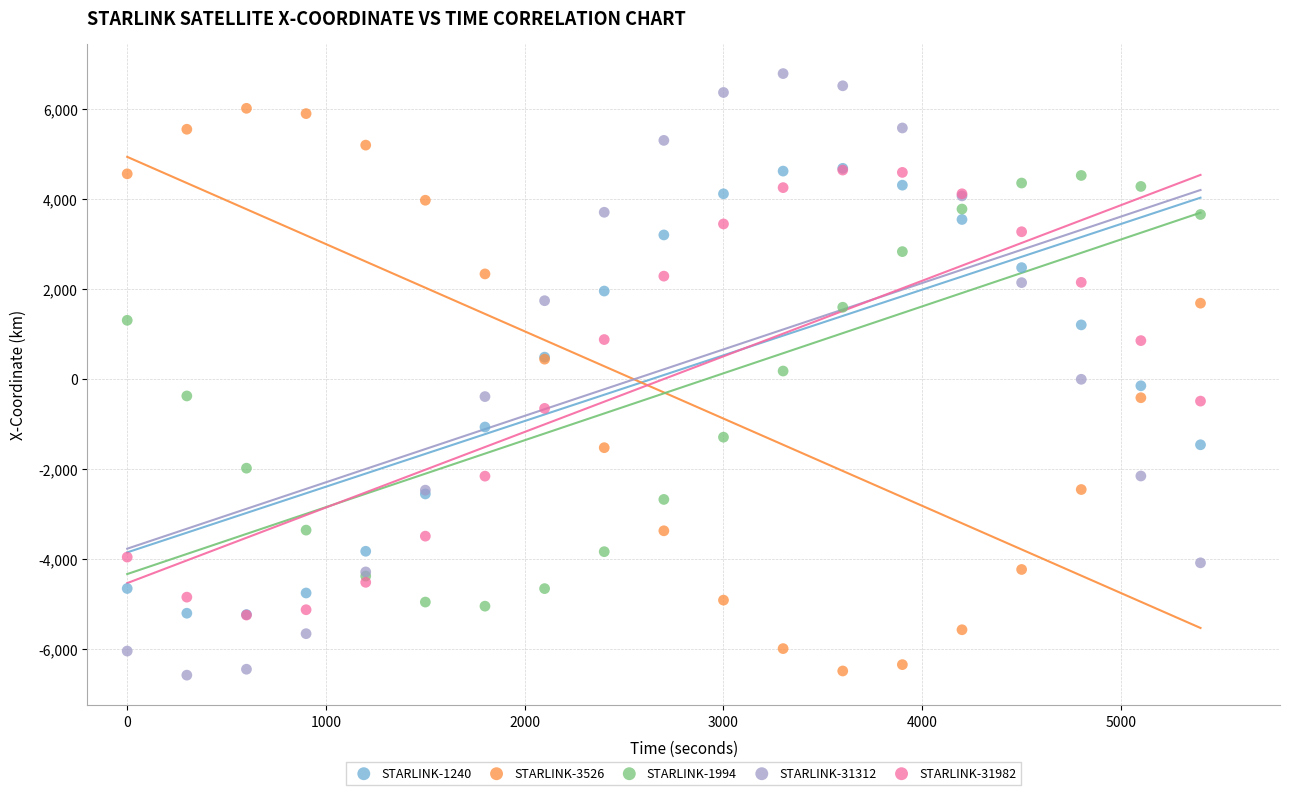

What are all the series names shown in the legend?

STARLINK-1240, STARLINK-3526, STARLINK-1994, STARLINK-31312, STARLINK-31982